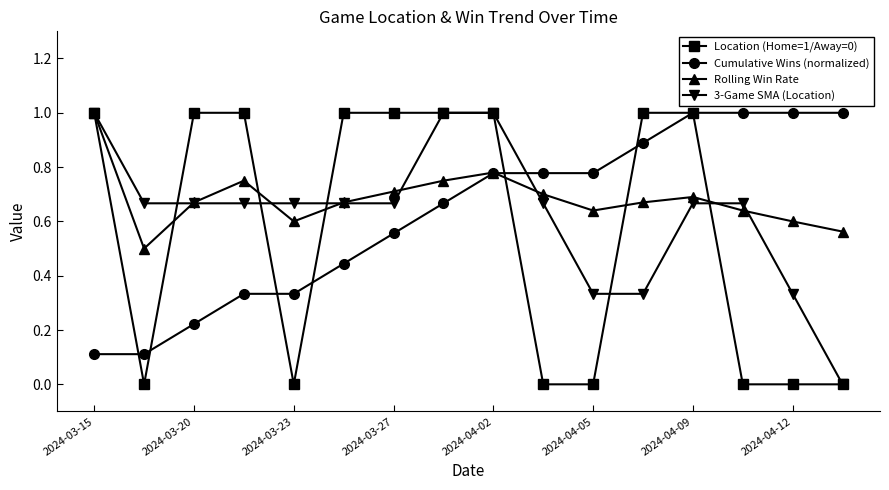

What is the difference between the maximum and second lowest values in the Location (Home=1/Away=0) series?

1.0